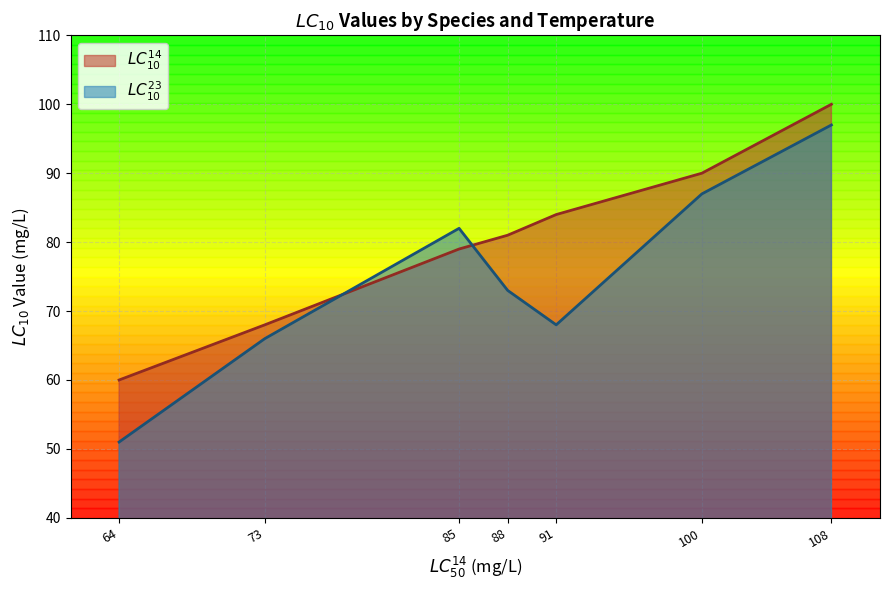

What is the value of the LC14_10 point at the 6th from the left?

90